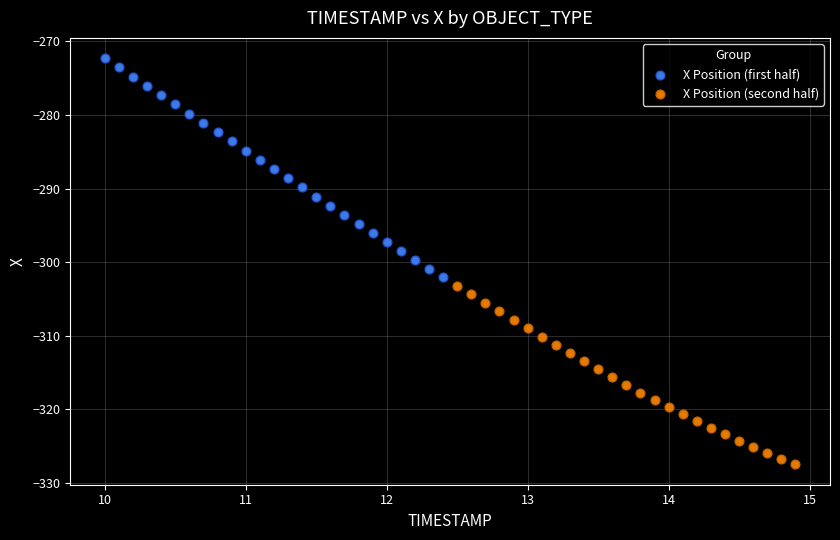

Which series has the widest spread of Y values?

X Position (first half)